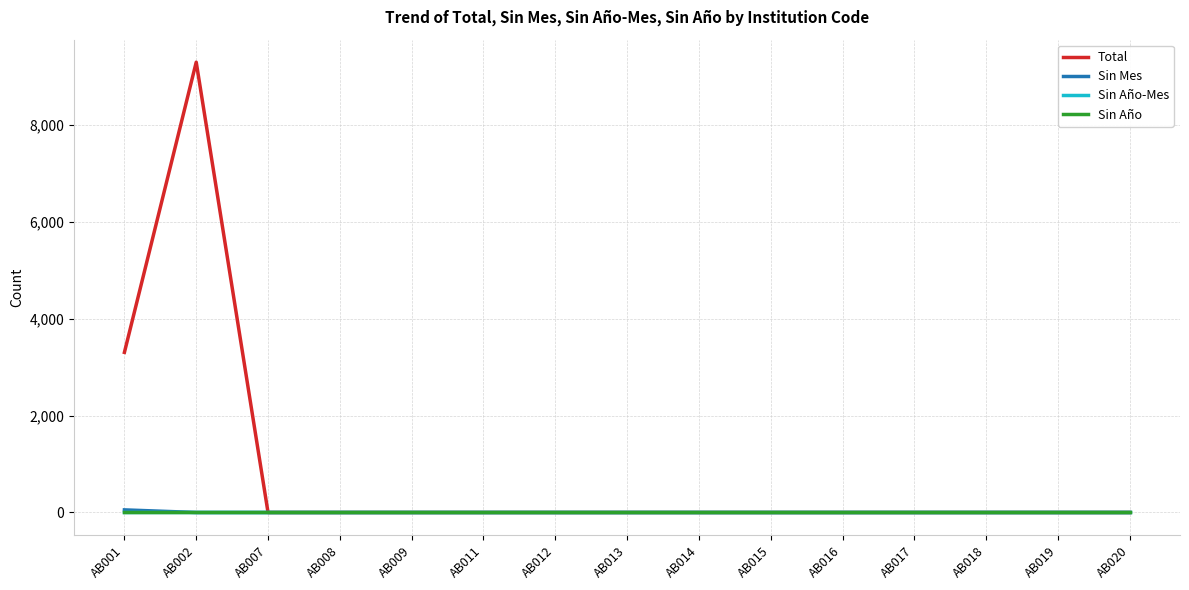

Reading left to right, list all the values displayed in this chart.

Total: 3302	9286	0	0	0	0	0	0	0	0	0	0	0	0	0
Sin Mes: 54	0	0	0	0	0	0	0	0	0	0	0	0	0	0
Sin Año-Mes: 0	0	0	0	0	0	0	0	0	0	0	0	0	0	0
Sin Año: 0	0	0	0	0	0	0	0	0	0	0	0	0	0	0